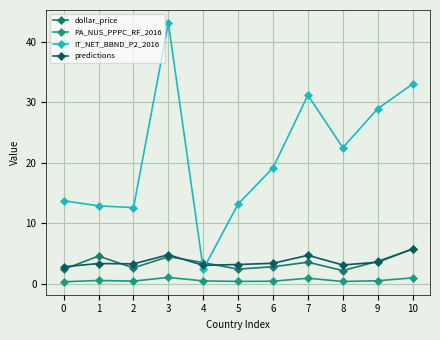

Between 1 and 5, which is larger?

1